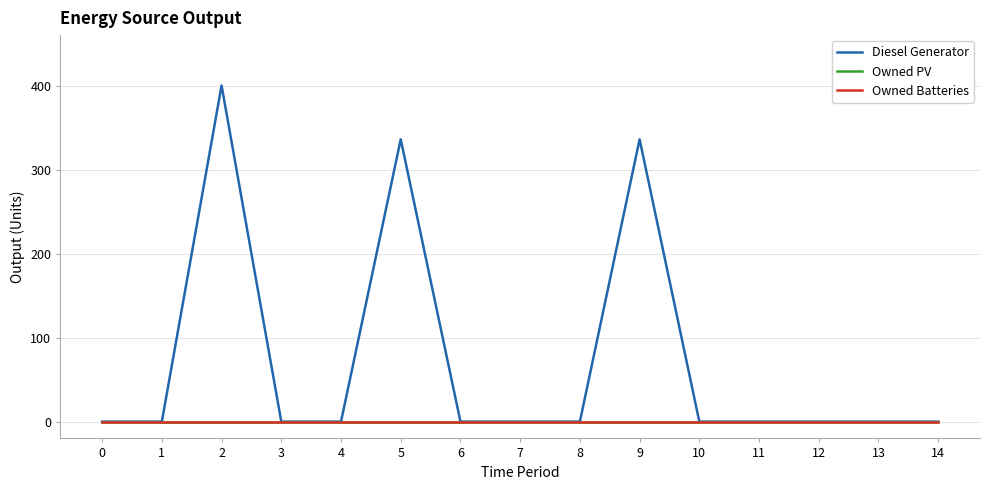

Reading left to right, extract all data points from this chart.

Diesel Generator: 0=0	1=0	2=400	3=0	4=0	5=336	6=0	7=0	8=0	9=336	10=0	11=0	12=0	13=0	14=0
Owned PV: 0=0	1=0	2=0	3=0	4=0	5=0	6=0	7=0	8=0	9=0	10=0	11=0	12=0	13=0	14=0
Owned Batteries: 0=0	1=0	2=0	3=0	4=0	5=0	6=0	7=0	8=0	9=0	10=0	11=0	12=0	13=0	14=0